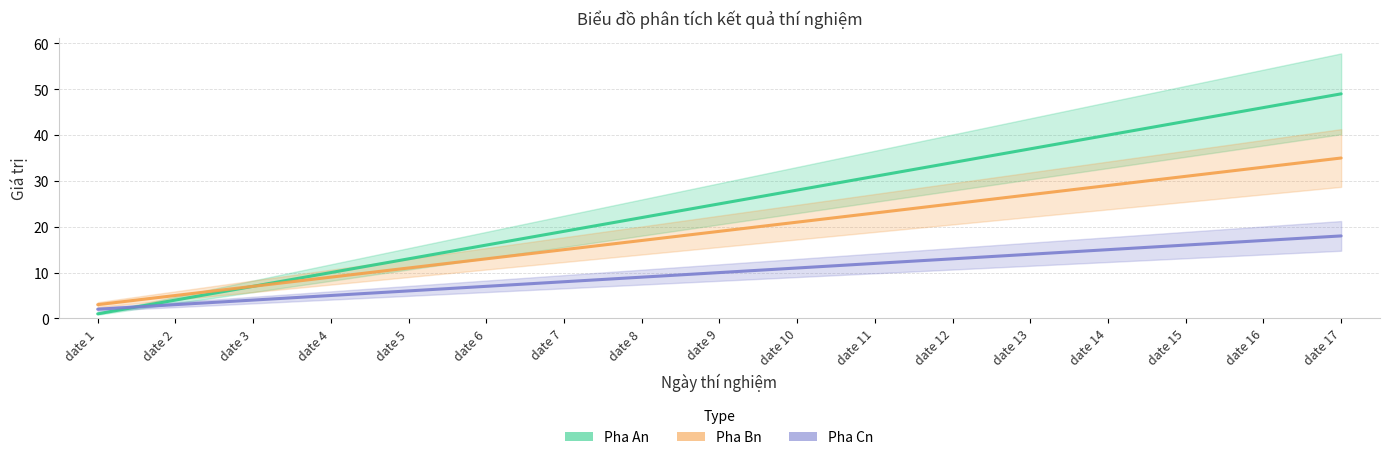

Does the chart have visible grid lines?

Yes